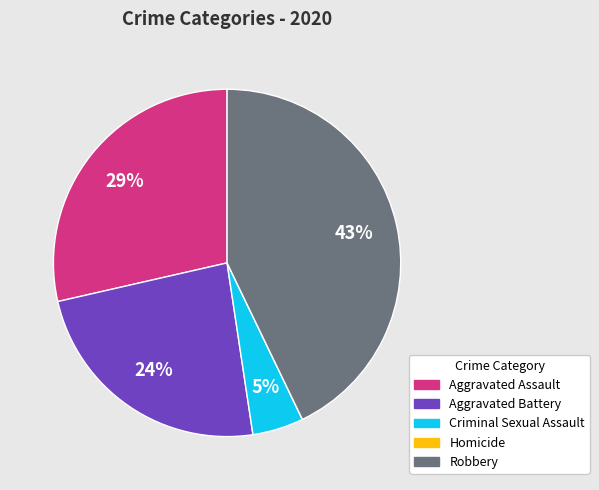

Does any single category account for the majority?

No